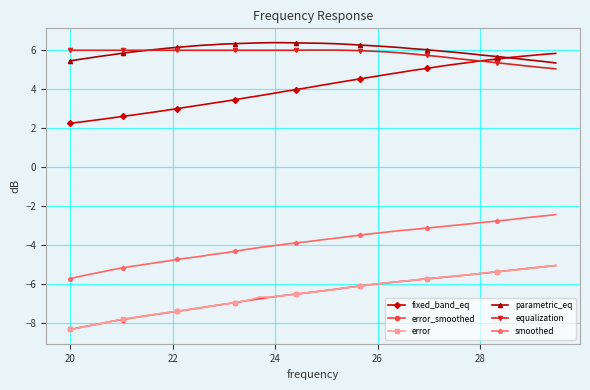

What is the maximum value shown in the chart?

6.4